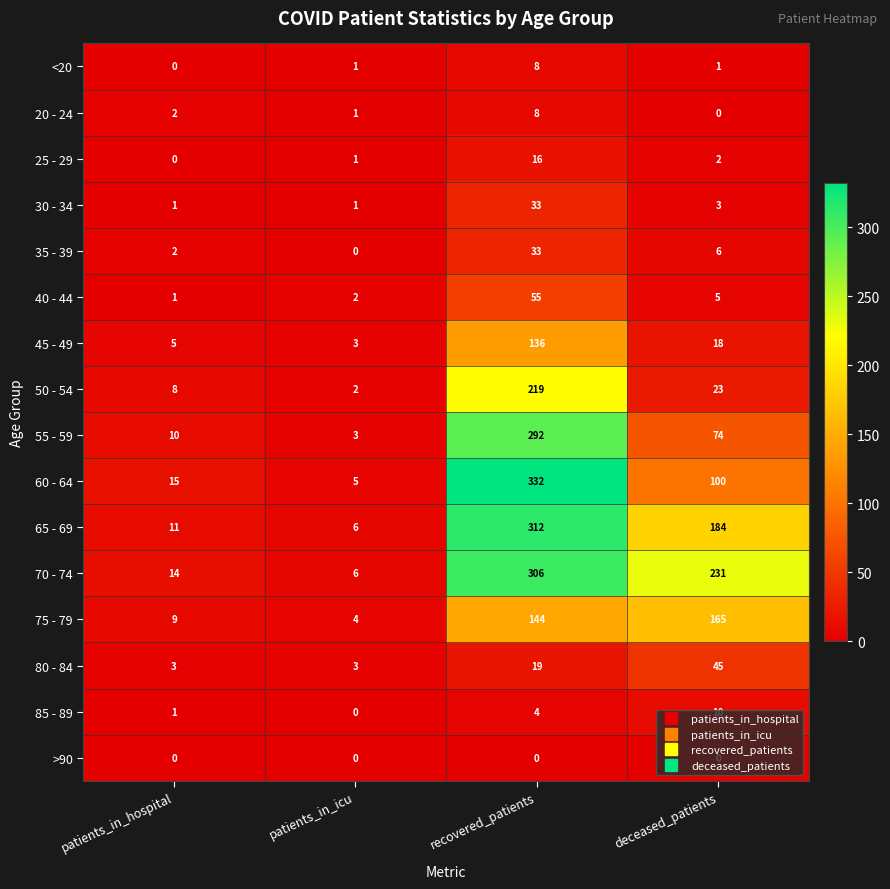

The 50 - 54 series shows 219 at recovered_patients. True or false?

True